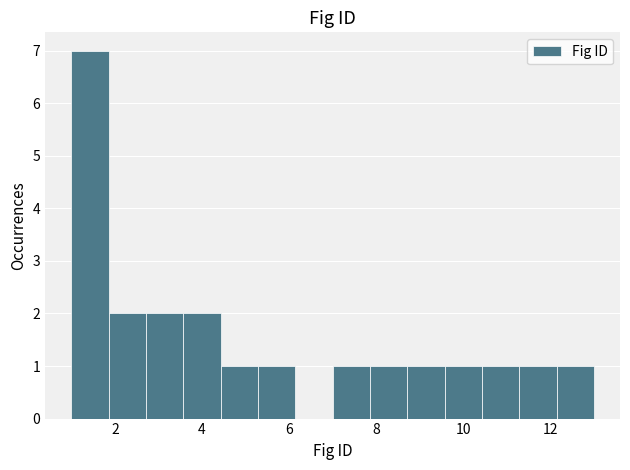

Over which range of the x-axis is the bar tallest?

1.0 to 1.8